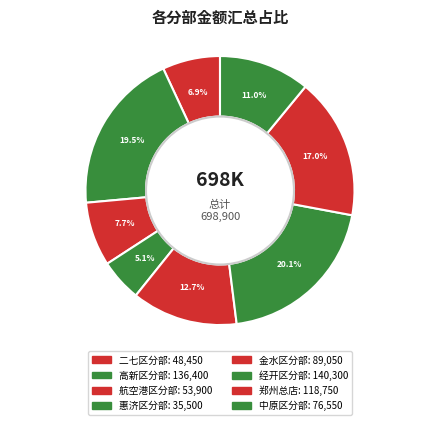

Is there any slice that represents more than half of the pie?

No